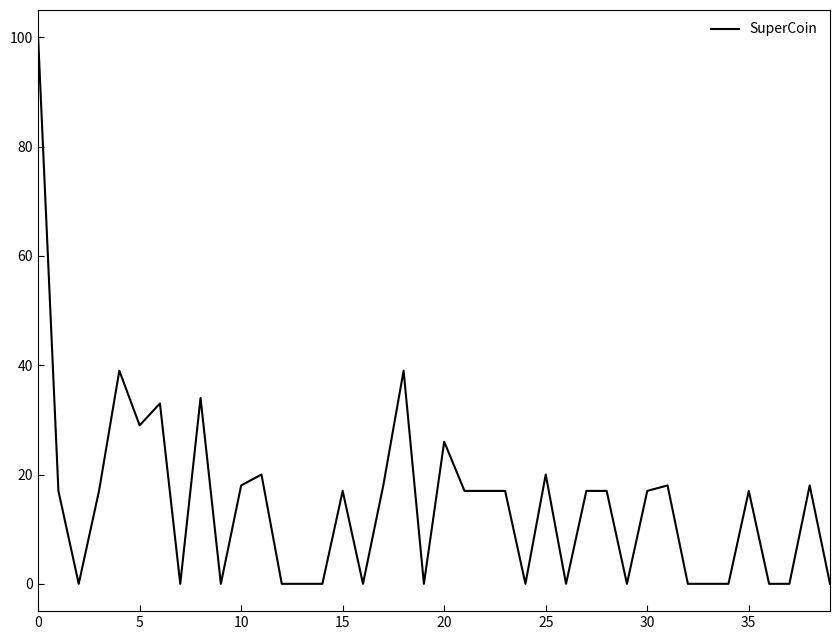

Reading left to right, transcribe all the data shown in this chart.

100	17	0	17	39	29	33	0	34	0	18	20	0	0	0	17	0	18	39	0	26	17	17	17	0	20	0	17	17	0	17	18	0	0	0	17	0	0	18	0